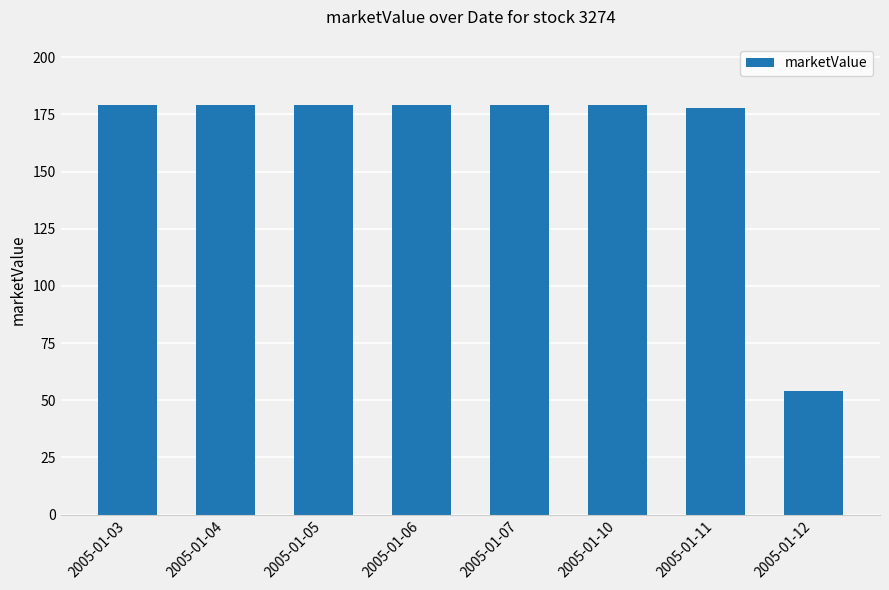

What is the value of the 1st bar from the left?

179